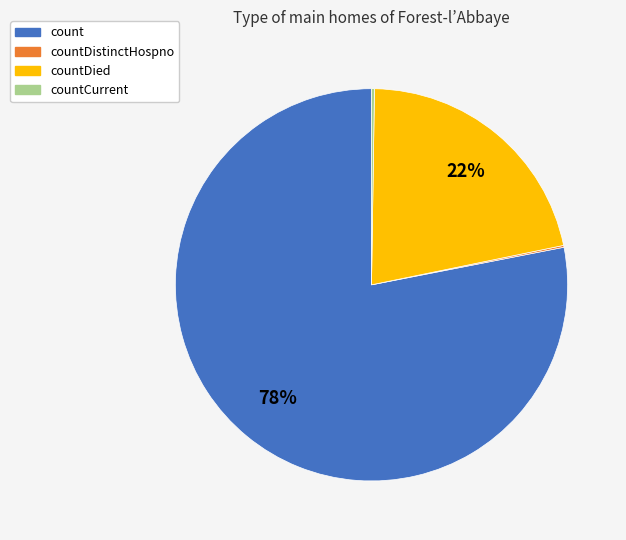

To the nearest percent, what is the average slice percentage?

25%